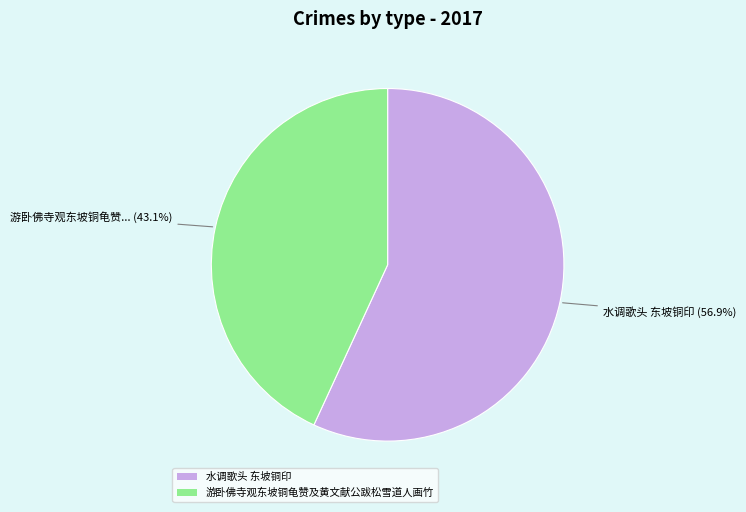

Do 游卧佛寺观东坡铜龟赞及黄文献公跋松雪道人画竹 and 水调歌头 东坡铜印 together represent more than half of the pie?

Yes